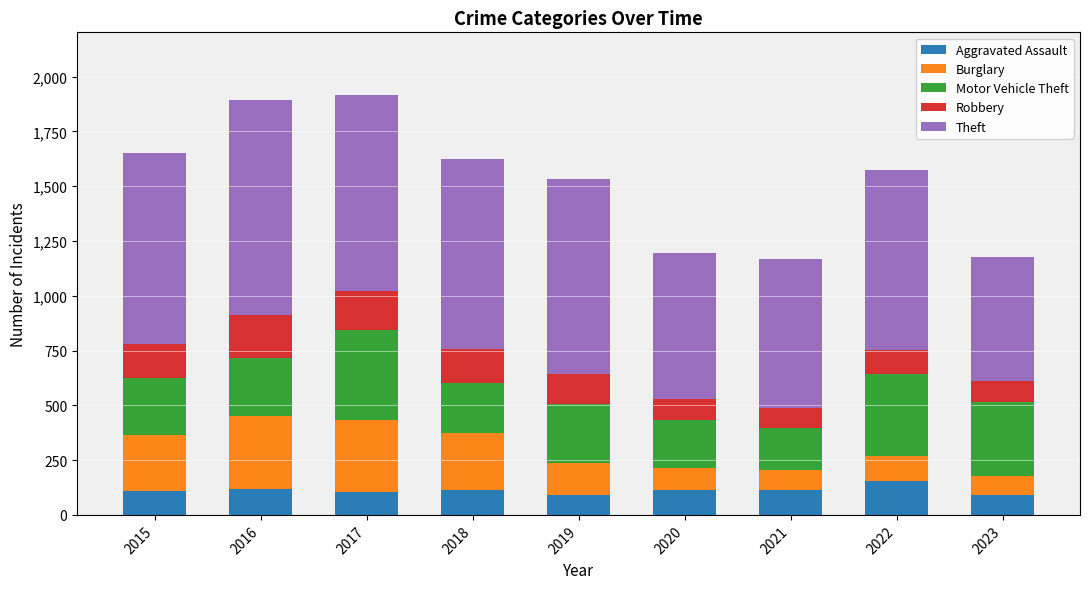

What is the sum of the Aggravated Assault values at 2023 and 2022?

243